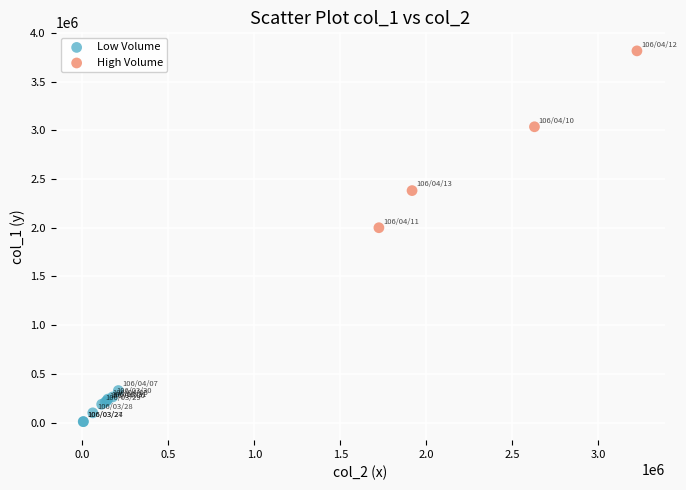

Which series reaches the minimum Y coordinate?

Low Volume